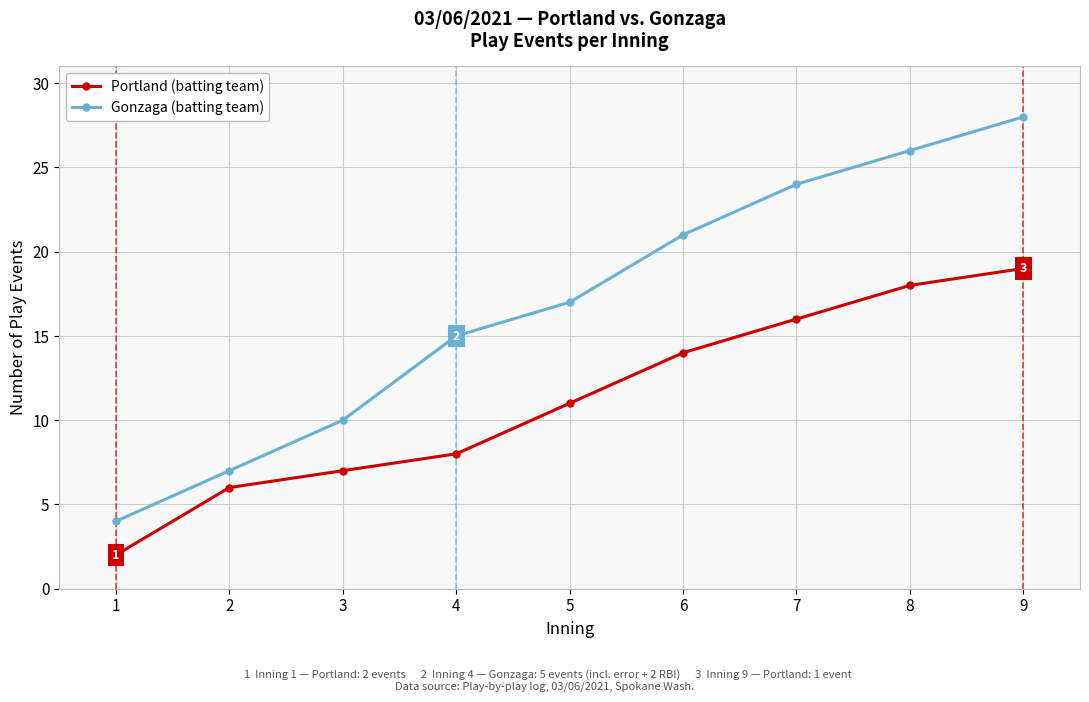

Which category has the lowest value in the Gonzaga (batting team) series?

1